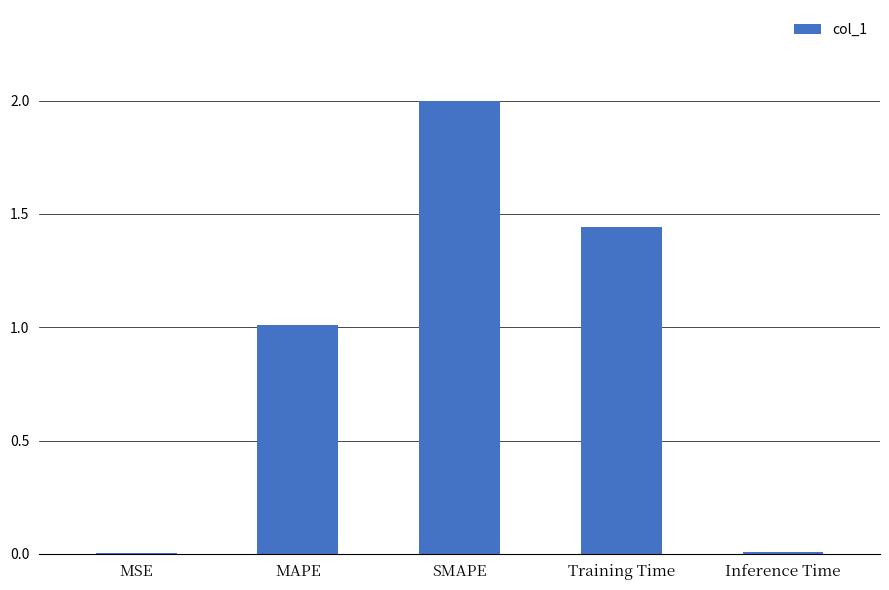

The value at SMAPE is 2.0. True or false?

True